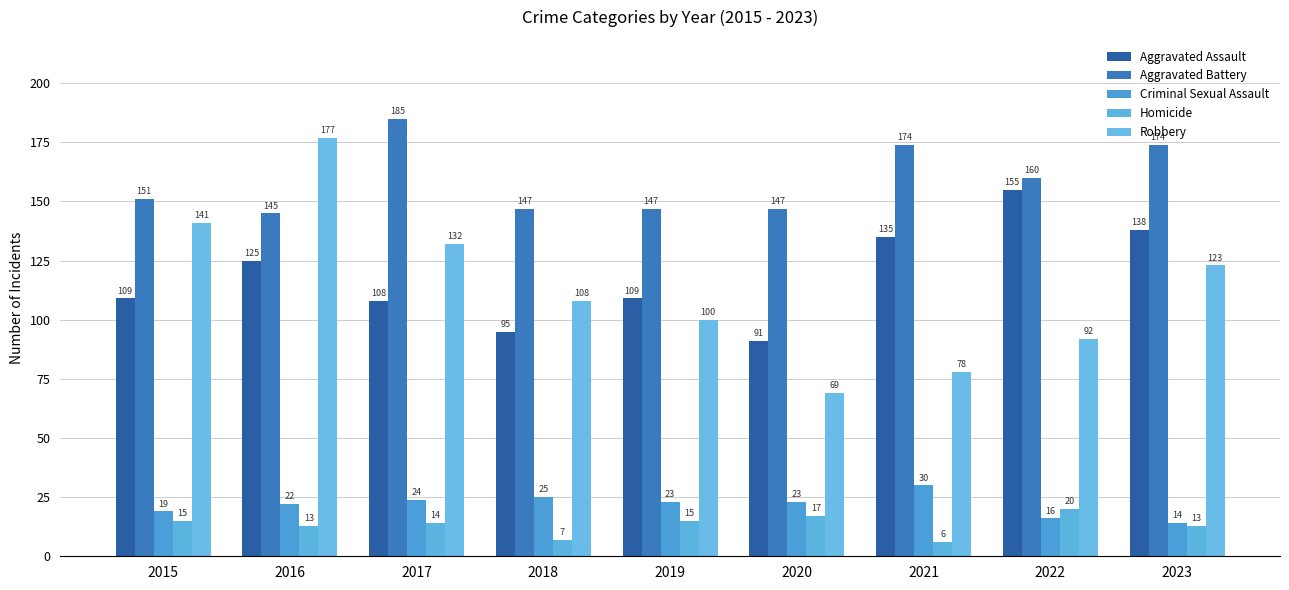

At which label does Criminal Sexual Assault reach its peak?

2021